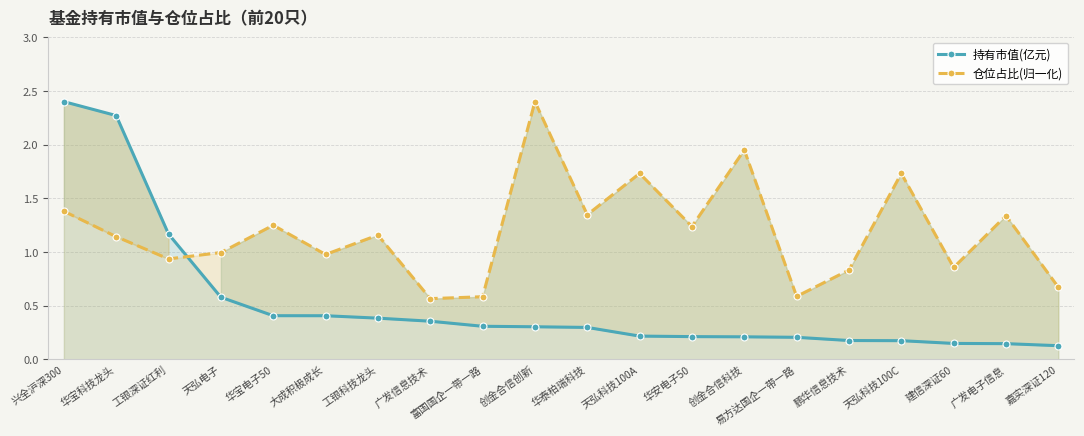

Rank the categories by 仓位占比(归一化) value from lowest to highest.

广发信息技术, 富国国企一带一路, 易方达国企一带一路, 嘉实深证120, 鹏华信息技术, 建信深证60, 工银深证红利, 大成积极成长, 天弘电子, 华宝科技龙头, 工银科技龙头, 华安电子50, 华宝电子50, 广发电子信息, 华泰柏瑞科技, 兴全沪深300, 天弘科技100A, 天弘科技100C, 创金合信科技, 创金合信创新